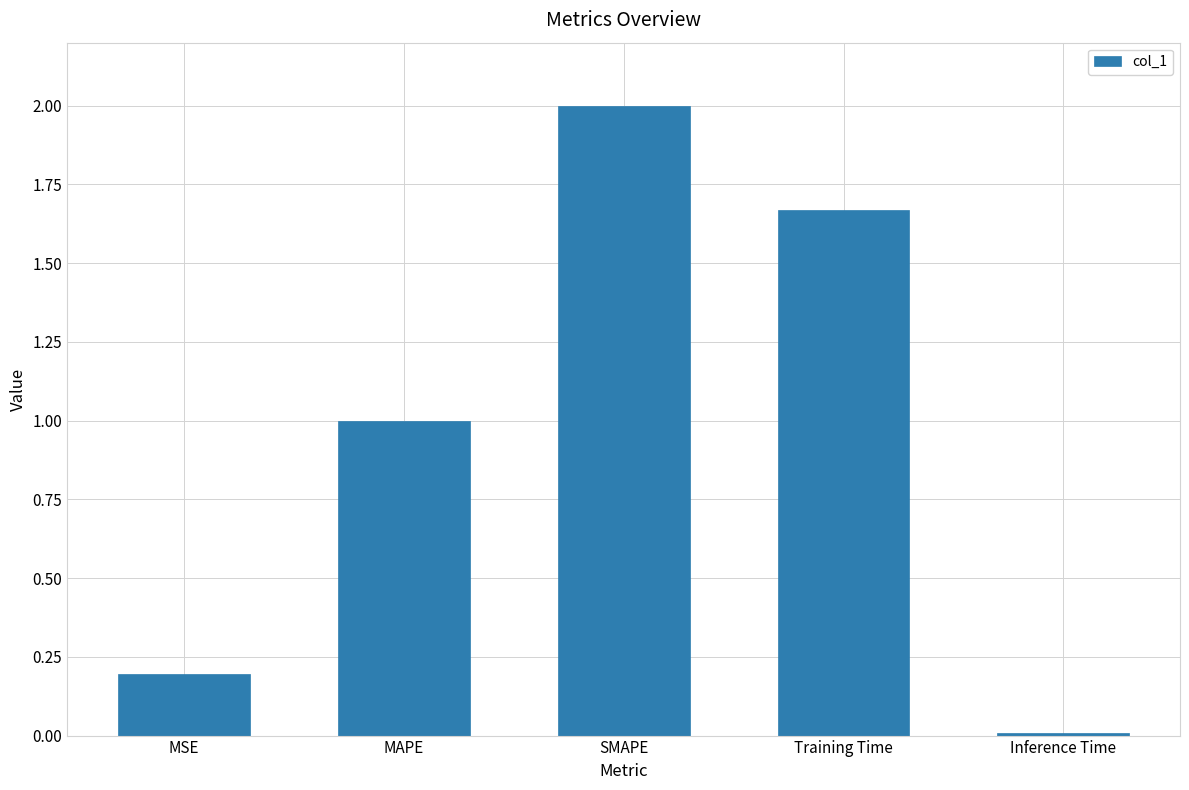

What is the sum of the values at Training Time and SMAPE?

3.7